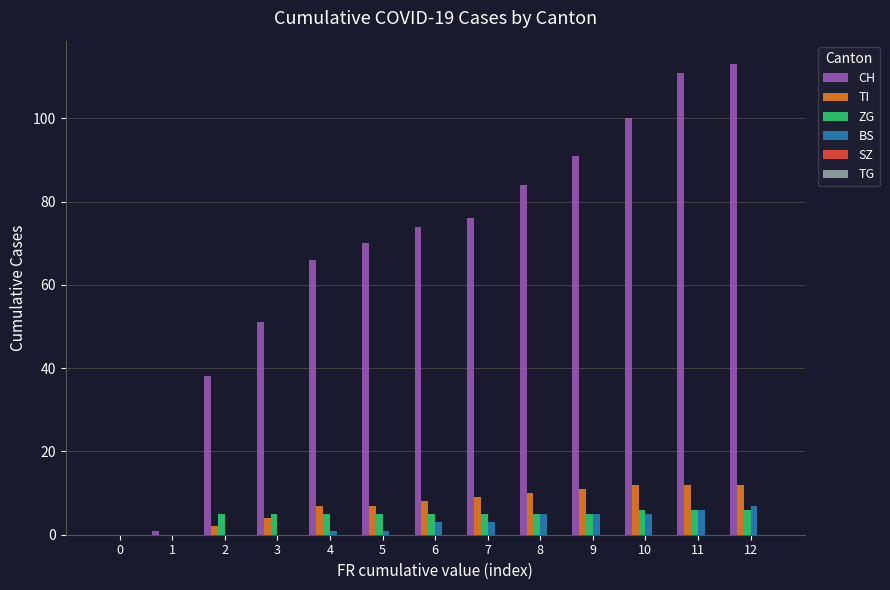

The ZG series shows 5 at 9. True or false?

True